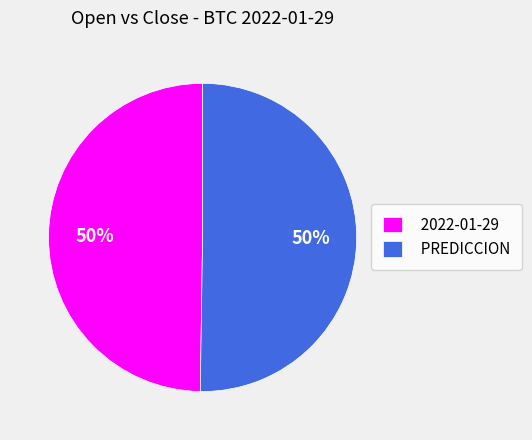

Approximately how many times larger is the value at 2022-01-29 compared to PREDICCION?

1.0